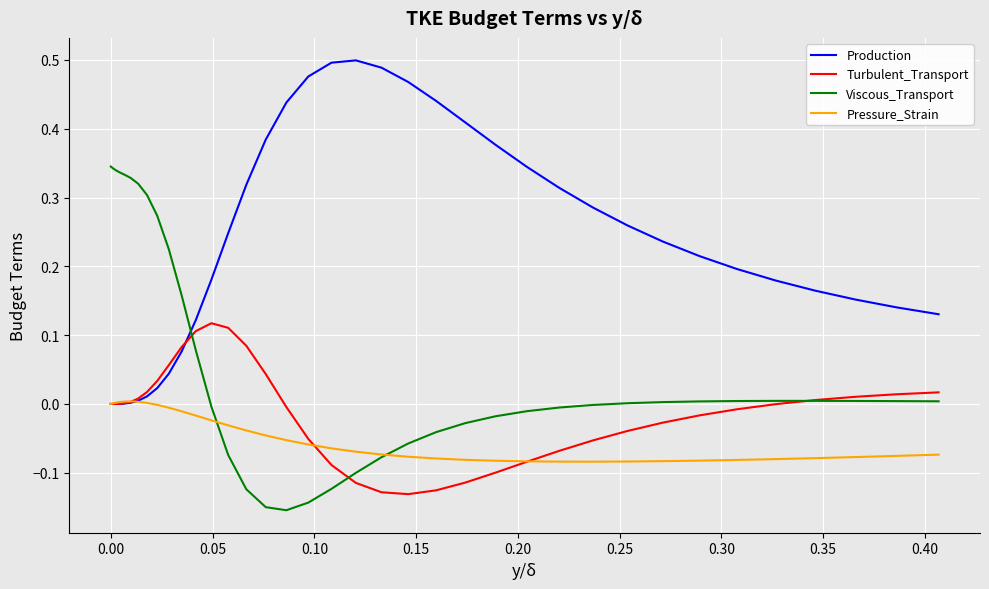

List the series in order of their peak value, highest first.

Production, Viscous_Transport, Turbulent_Transport, Pressure_Strain